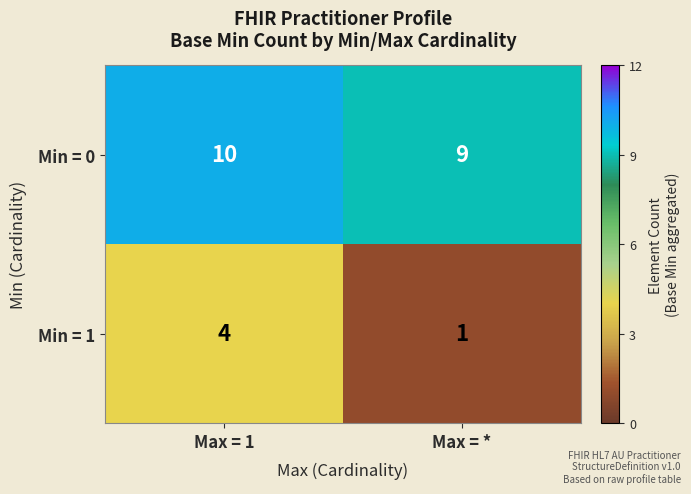

What is the minimum value shown in the chart?

1